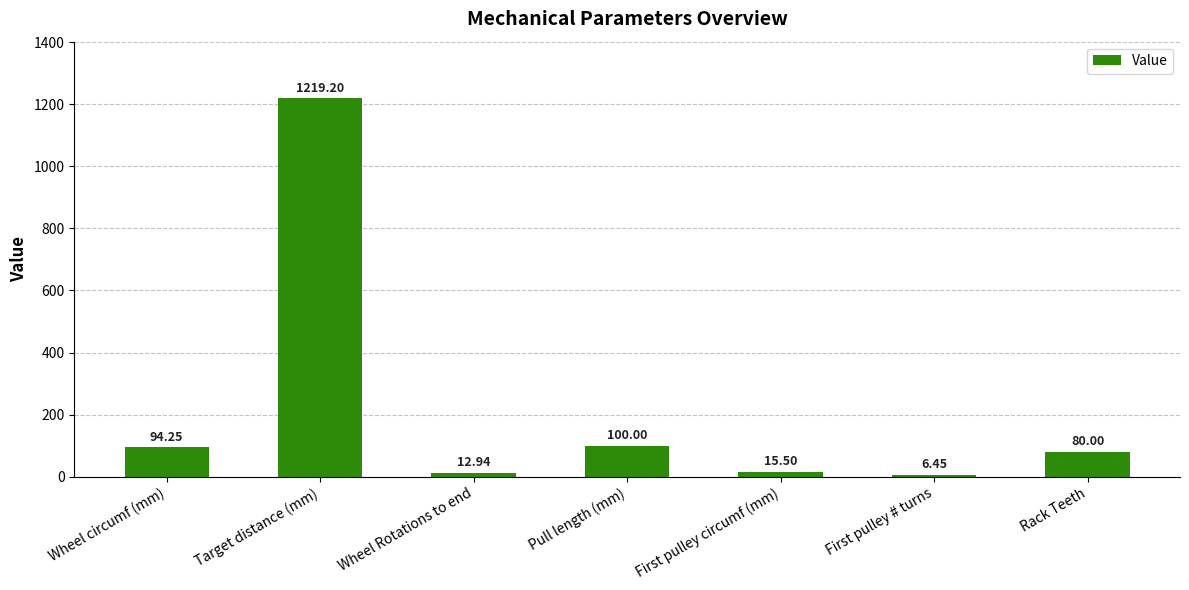

What is the average value?

218.3